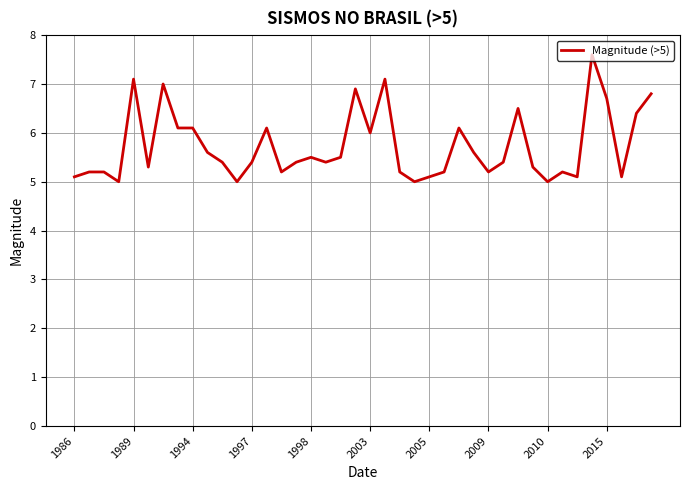

What is the difference between the maximum and minimum values?

2.6